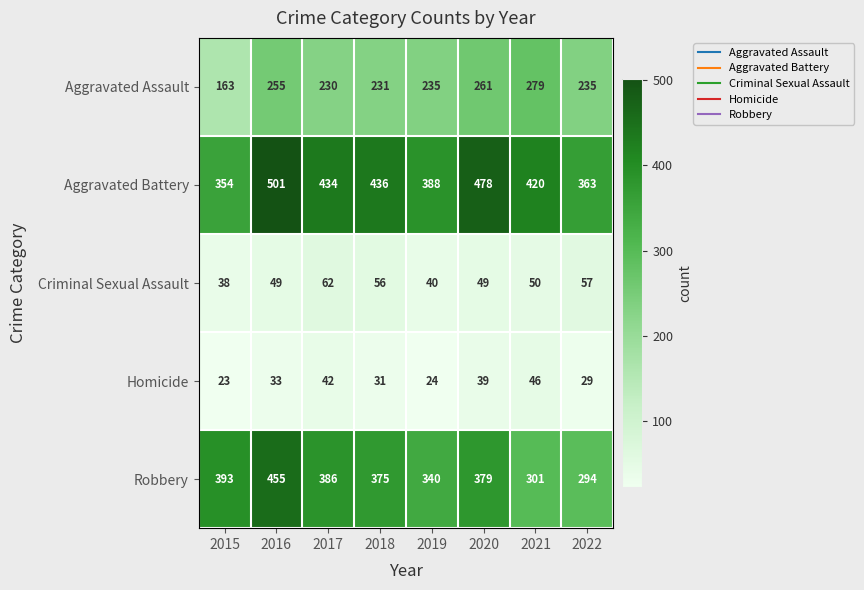

The value of Homicide at 2019 is 10. True or false?

False